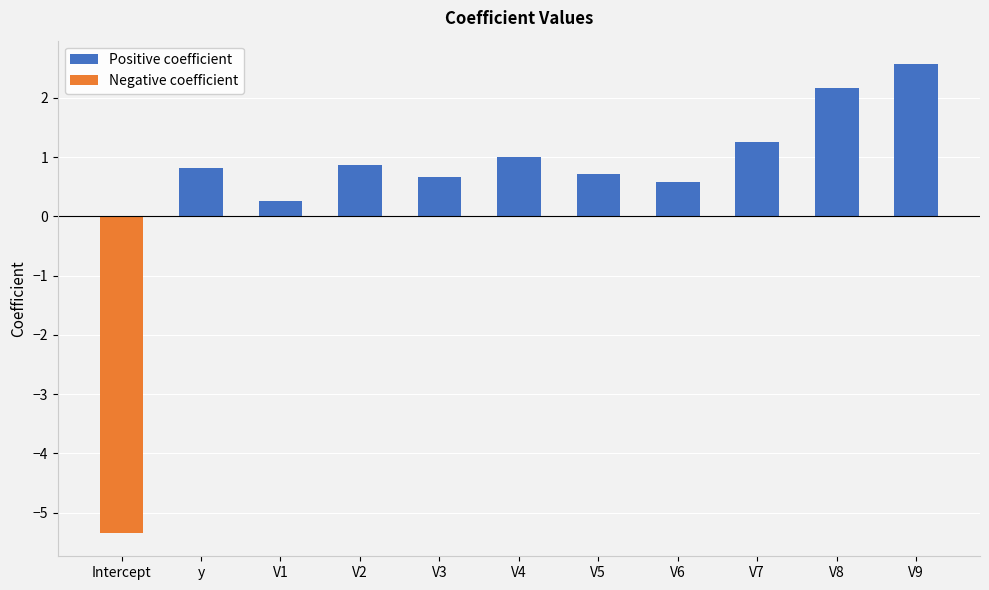

How many bars are there in each group?

2